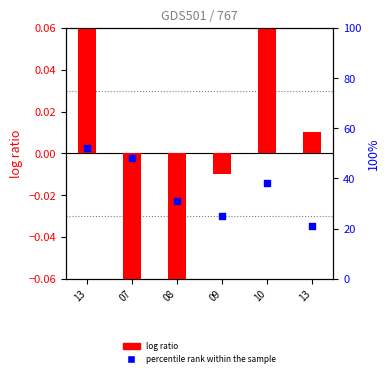

What are all the series names shown in the legend?

log ratio, percentile rank within the sample